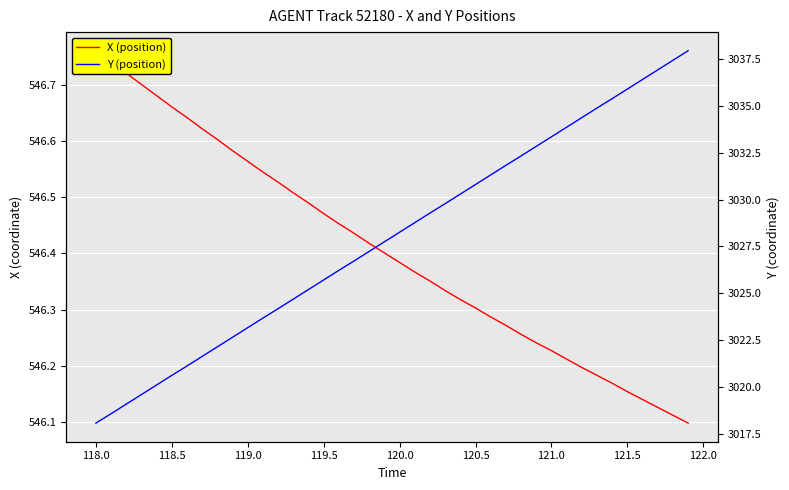

Reading left to right, list all the values displayed in this chart.

X: 546.8	546.7	546.7	546.7	546.7	546.7	546.6	546.6	546.6	546.6	546.6	546.5	546.5	546.5	546.5	546.5	546.5	546.4	546.4	546.4	546.4	546.4	546.4	546.3	546.3	546.3	546.3	546.3	546.3	546.2	546.2	546.2	546.2	546.2	546.2	546.2	546.1	546.1	546.1	546.1
Y: 3018.1	3018.6	3019.1	3019.6	3020.1	3020.6	3021.1	3021.7	3022.2	3022.7	3023.2	3023.7	3024.2	3024.7	3025.2	3025.7	3026.2	3026.7	3027.2	3027.8	3028.3	3028.8	3029.3	3029.8	3030.3	3030.8	3031.3	3031.8	3032.3	3032.8	3033.3	3033.8	3034.4	3034.9	3035.4	3035.9	3036.4	3036.9	3037.4	3037.9